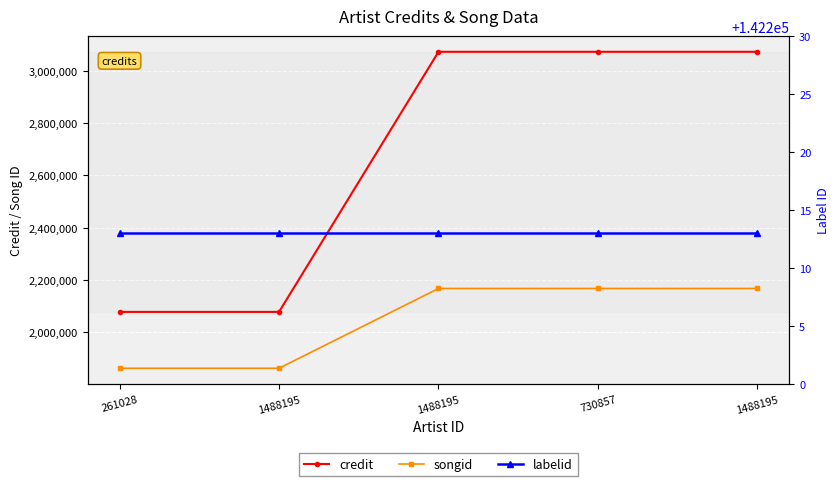

Rank the series by their maximum value, from lowest to highest.

labelid, songid, credit